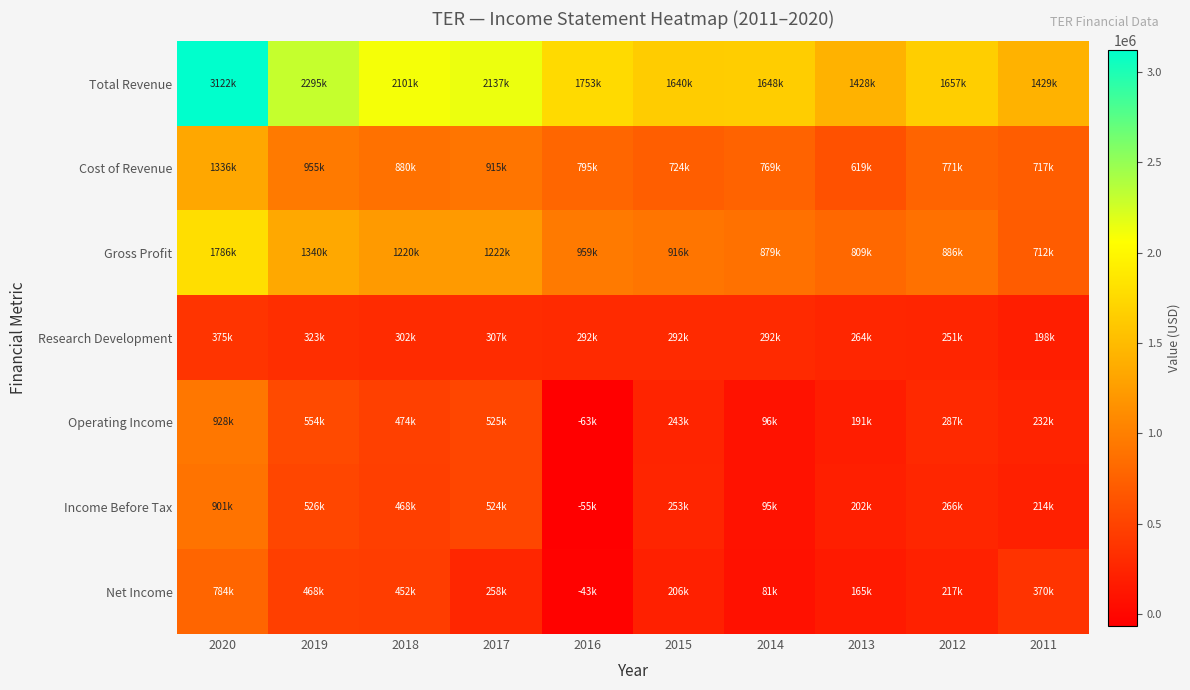

How many distinct data groups are displayed?

7